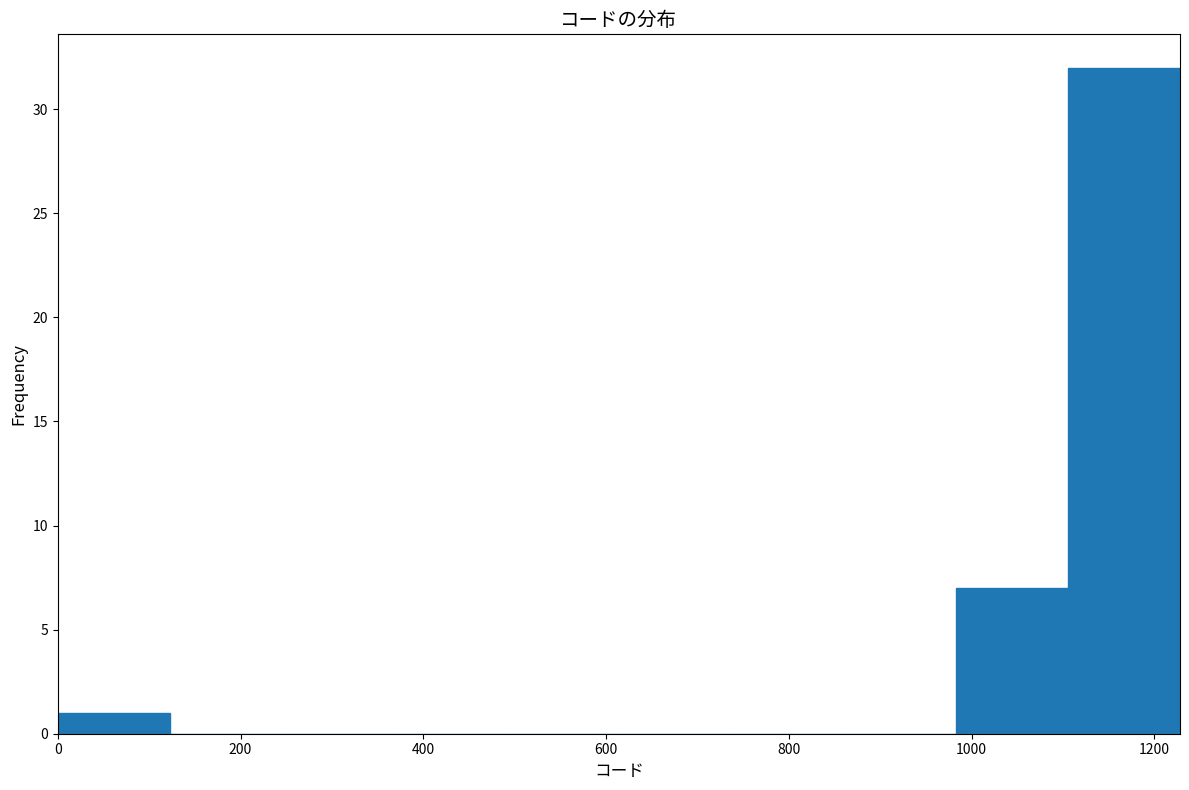

What is the height of the bar covering 0 to 120 on the x-axis? Neither the bar edges nor the heights are printed on the chart, so give them approximately, as read against the axes.

1